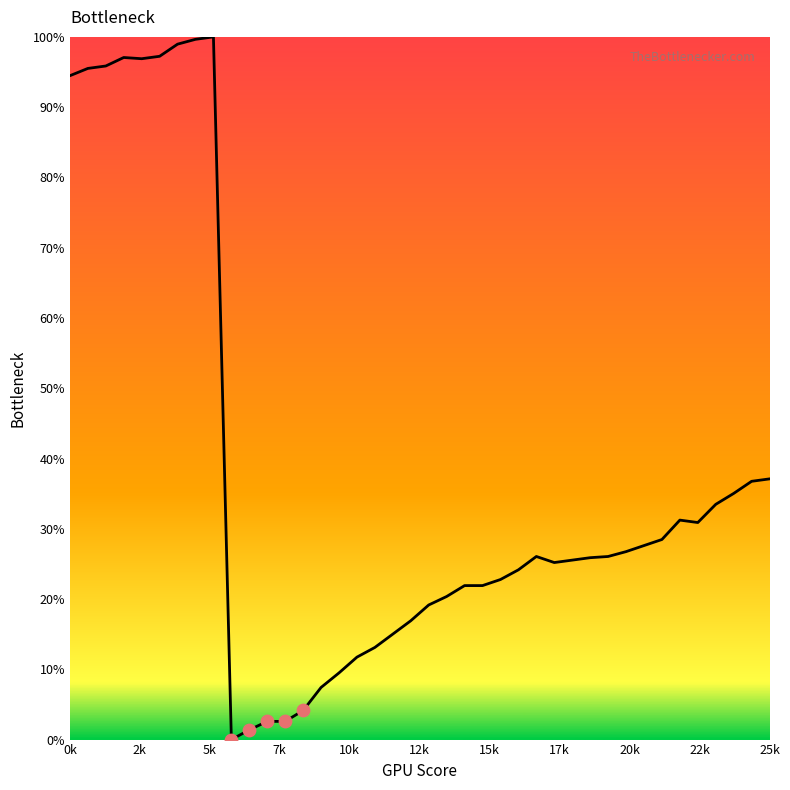

What is the maximum value shown in the chart?

100.0